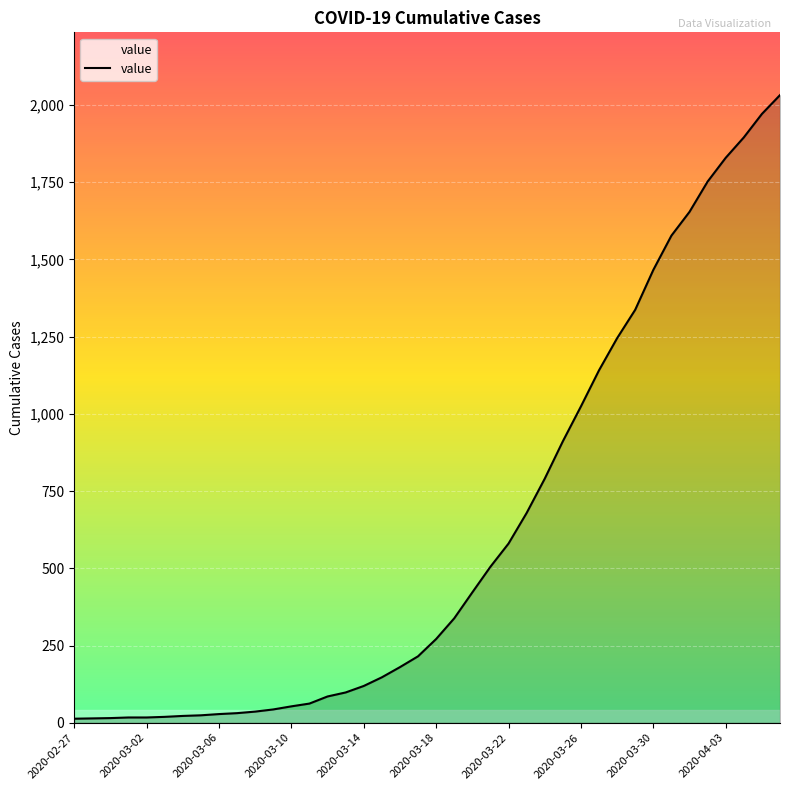

How many lines are shown in the chart?

1